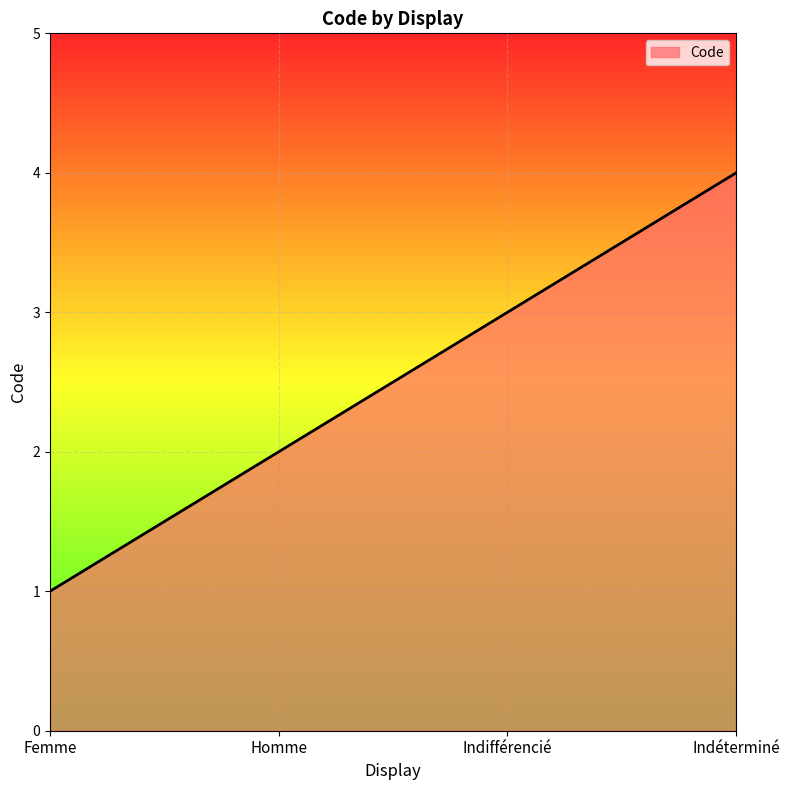

Which label corresponds to the largest value in the chart?

Indéterminé